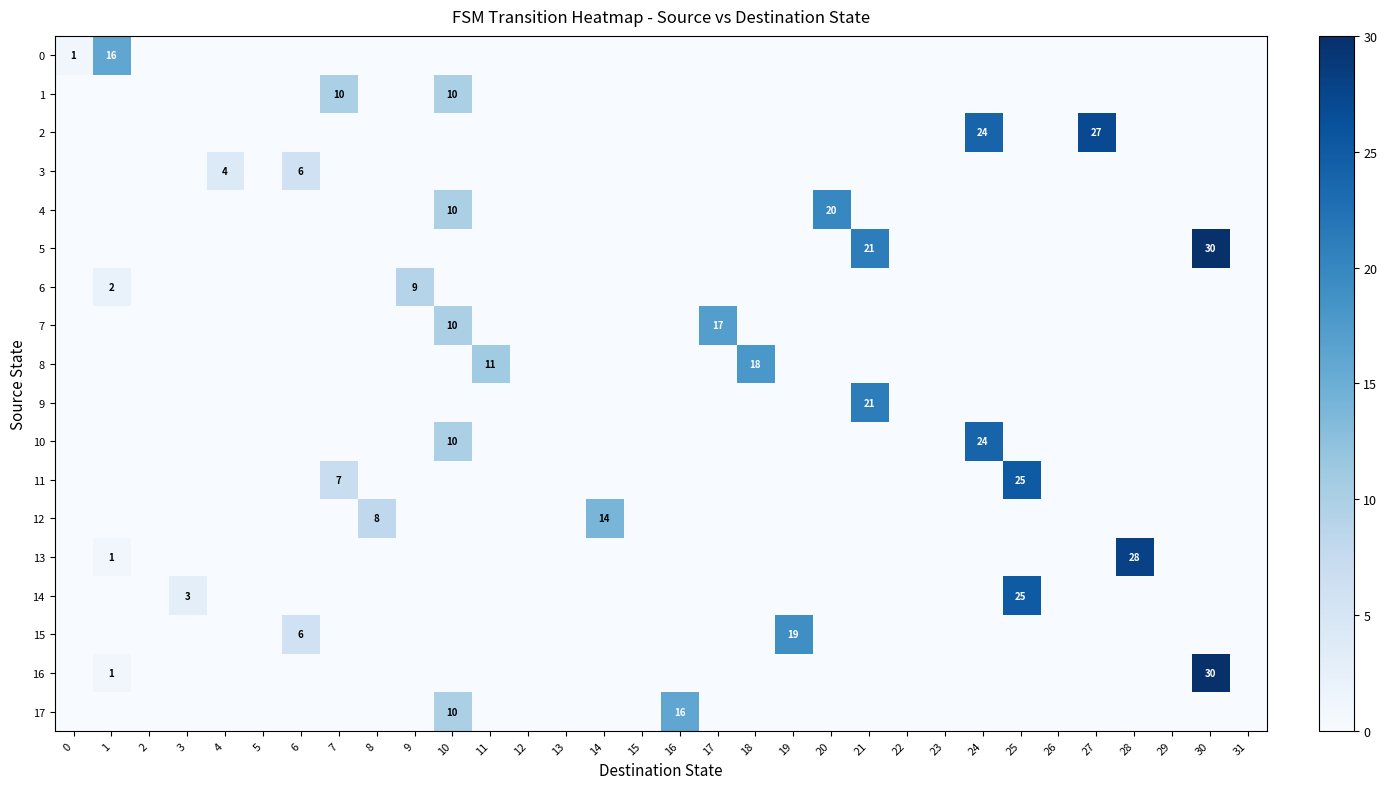

What is the sum of all 16 values?

31